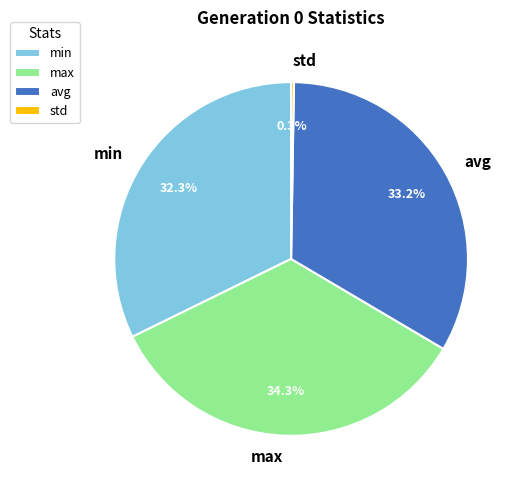

What portion of the pie excludes min?

67.7%